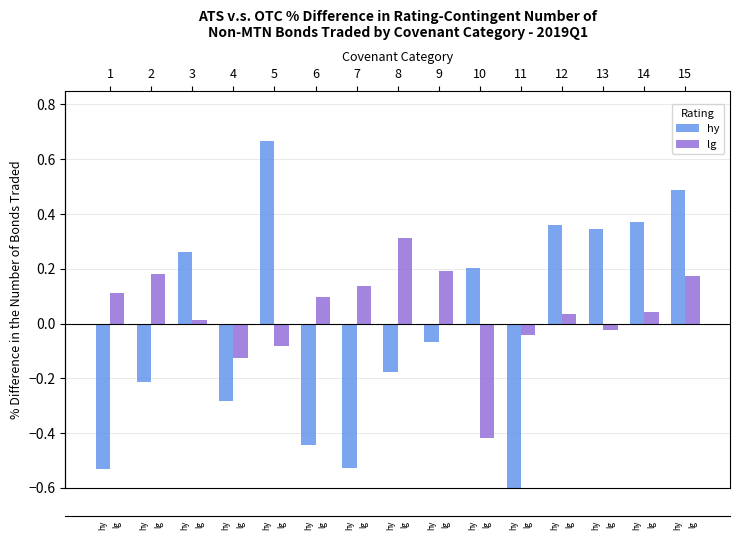

Reading right to left, transcribe all the data shown in this chart.

hy: 15=0.5	14=0.4	13=0.3	12=0.4	11=-0.6	10=0.2	9=-0.1	8=-0.2	7=-0.5	6=-0.4	5=0.7	4=-0.3	3=0.3	2=-0.2	1=-0.5
lg: 15=0.2	14=0.0	13=-0.0	12=0.0	11=-0.0	10=-0.4	9=0.2	8=0.3	7=0.1	6=0.1	5=-0.1	4=-0.1	3=0.0	2=0.2	1=0.1